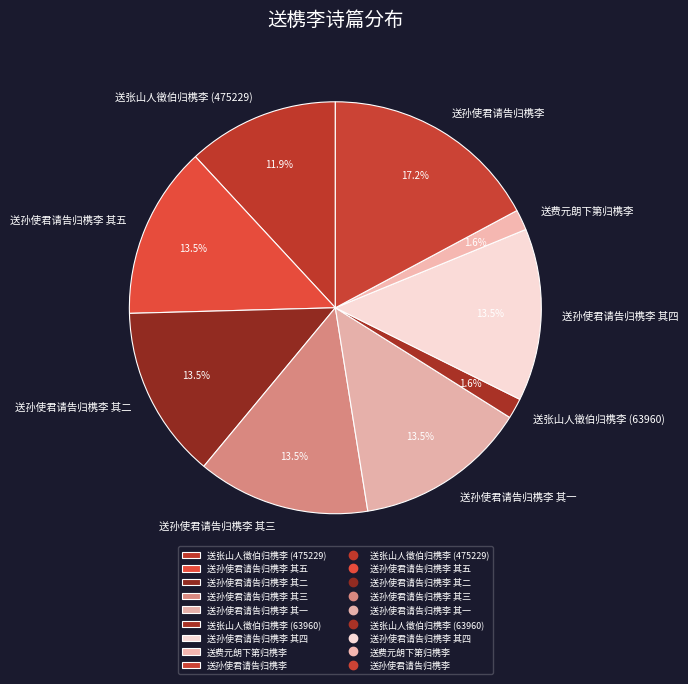

What portion of the pie excludes 送孙使君请告归槜李 其三?

86.5%